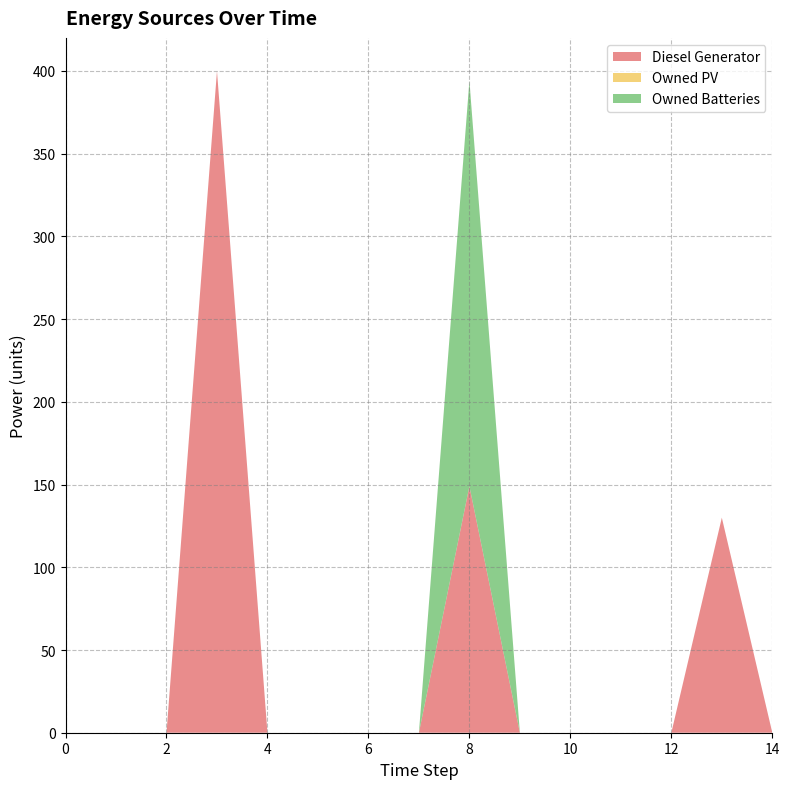

Reading left to right, transcribe all the data shown in this chart.

Diesel Generator: 0=0	1=0	2=0	3=400	4=0	5=0	6=0	7=0	8=149	9=0	10=0	11=0	12=0	13=130	14=0
Owned PV: 0=0	1=0	2=0	3=0	4=0	5=0	6=0	7=0	8=0	9=0	10=0	11=0	12=0	13=0	14=0
Owned Batteries: 0=0	1=0	2=0	3=0	4=0	5=0	6=0	7=0	8=245	9=0	10=0	11=0	12=0	13=0	14=0